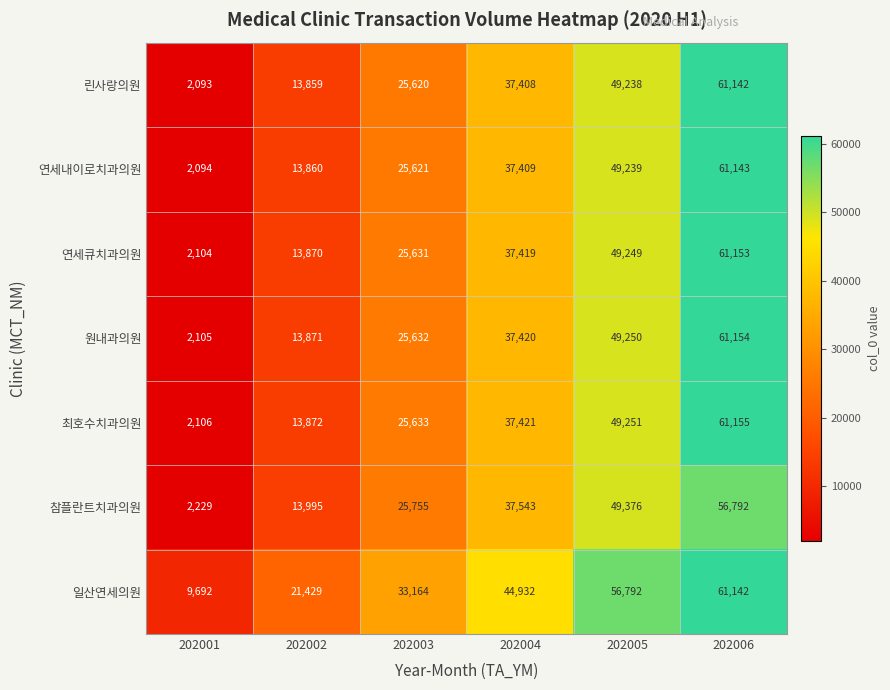

What is the sum of all 참플란트치과의원 values?

185690